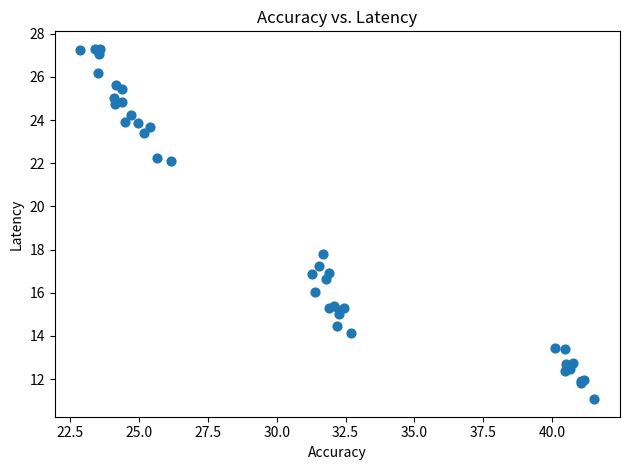

What Y value in the scatter plot is closest to 19?

17.8